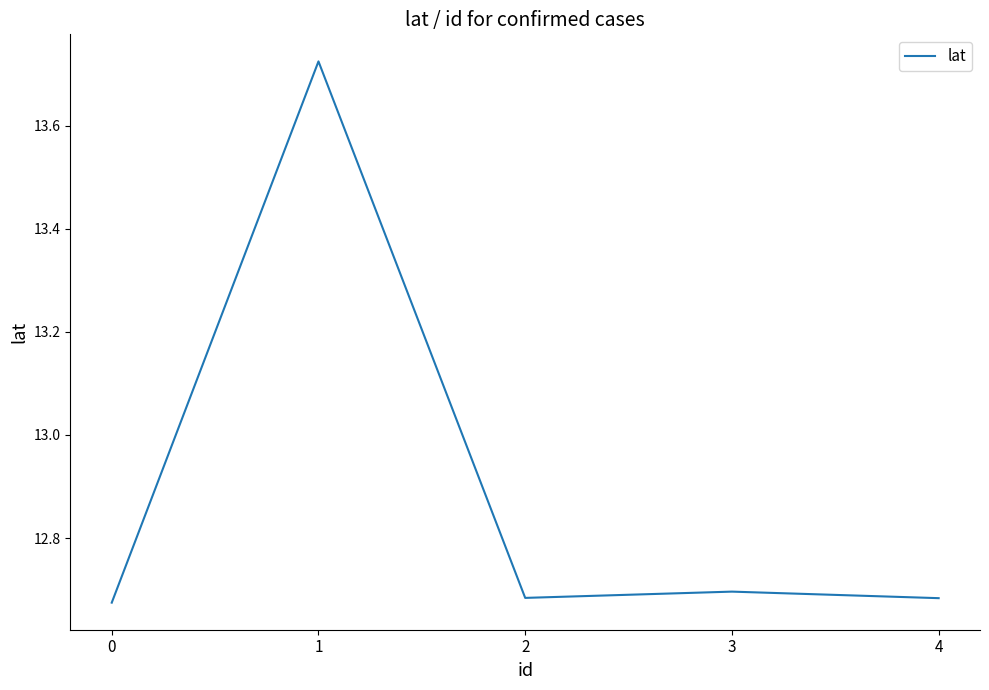

Is it true that the value at 2 is 12.7?

True